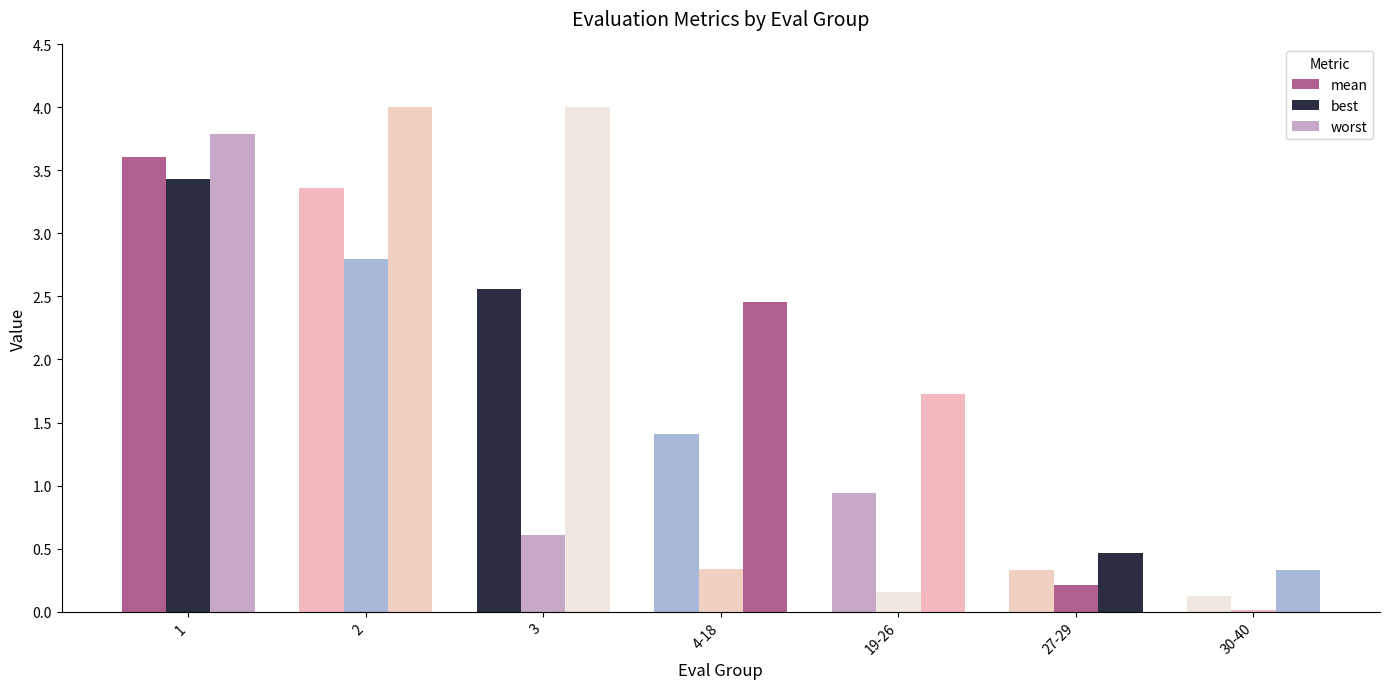

Which series has the largest range (max minus min)?

worst